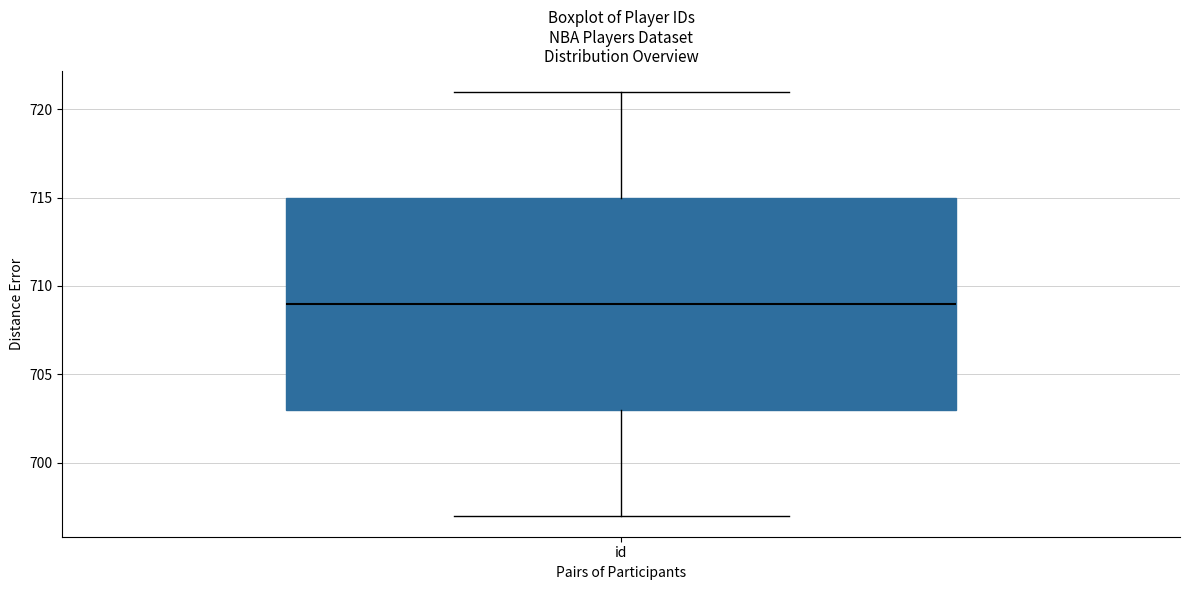

Transcribe this box plot: give where the median line is, the range the box spans, and where the two whiskers end, as read against the y-axis. The values are not printed on the chart, so give them approximately, as read against the axis.

median 709, box 703 to 715, whiskers 697 to 721